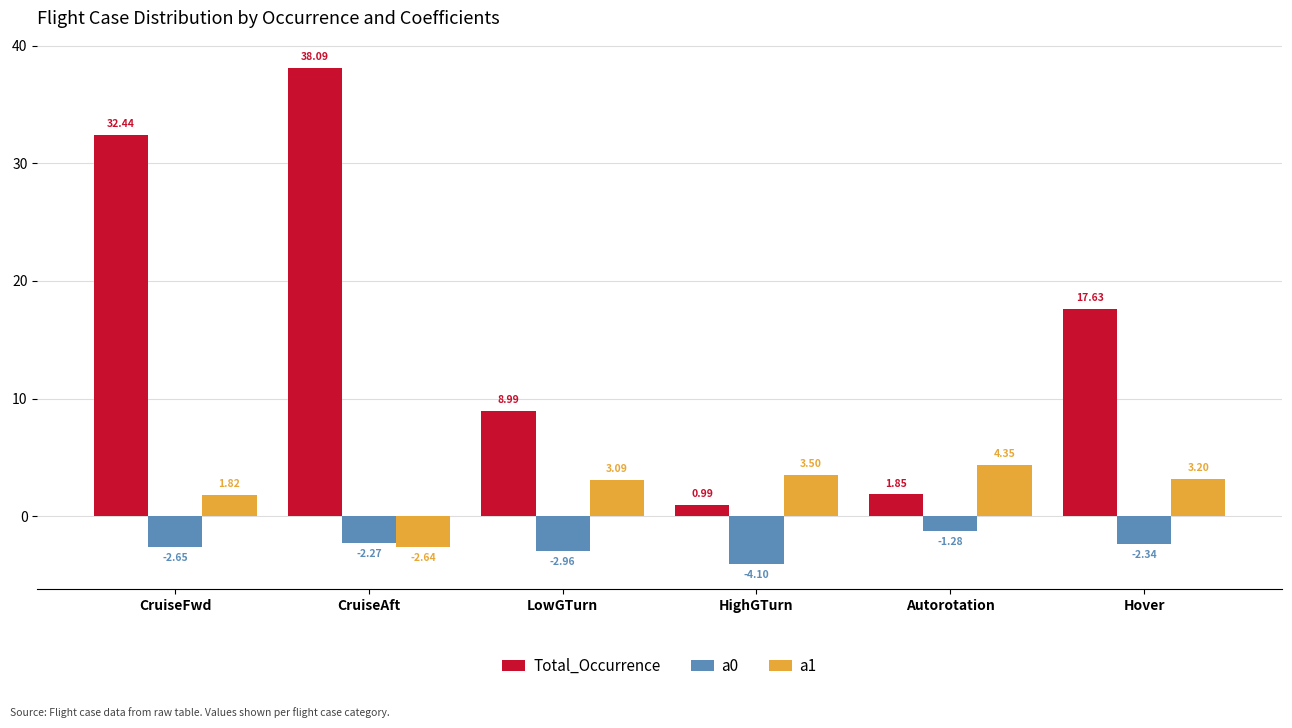

What is the sum of all Total_Occurrence values?

100.0